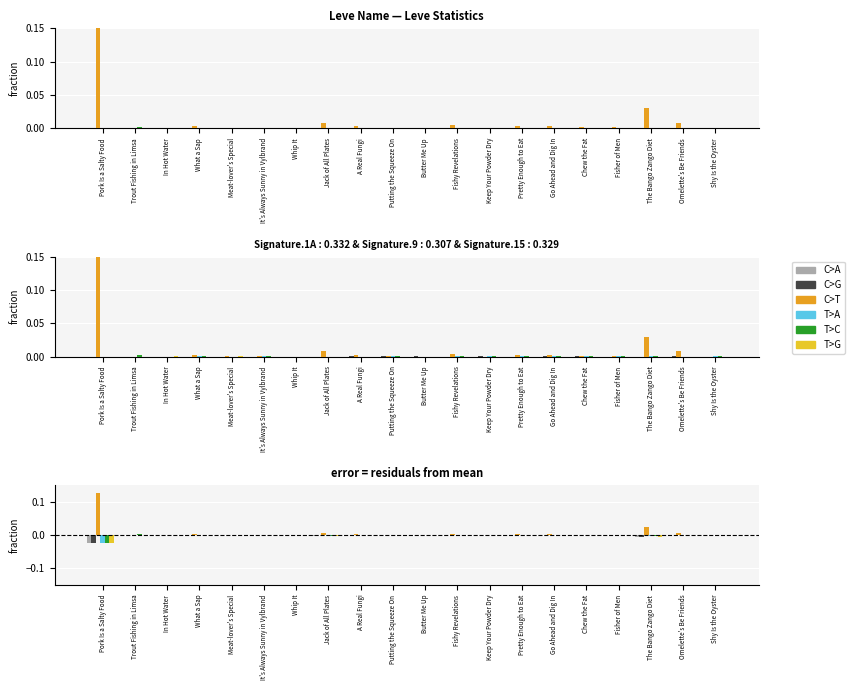

Where does the T>A series first go above 0?

It's Always Sunny in Vylbrand